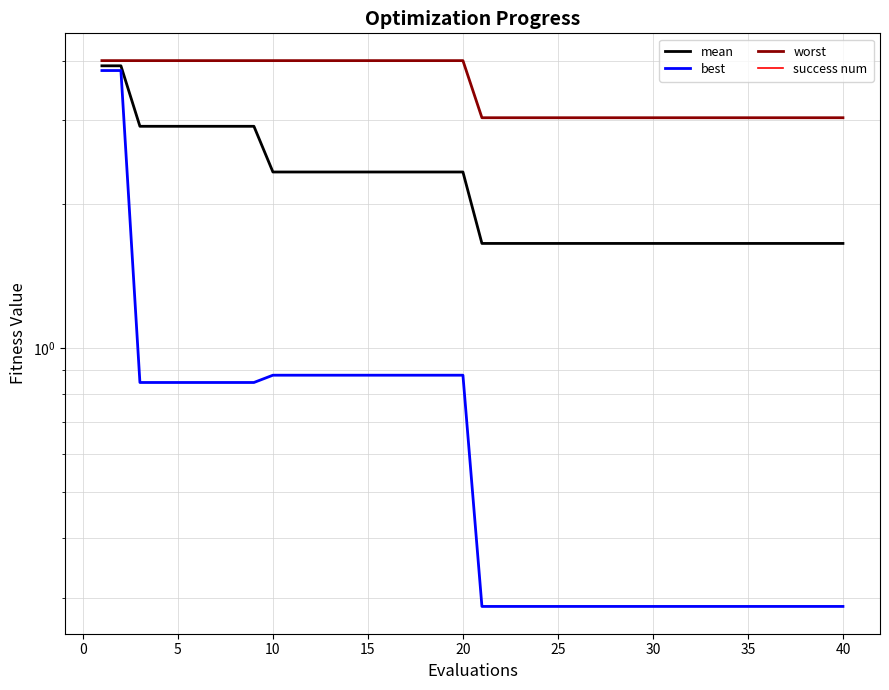

How many mean values are between 1 and 2?

20